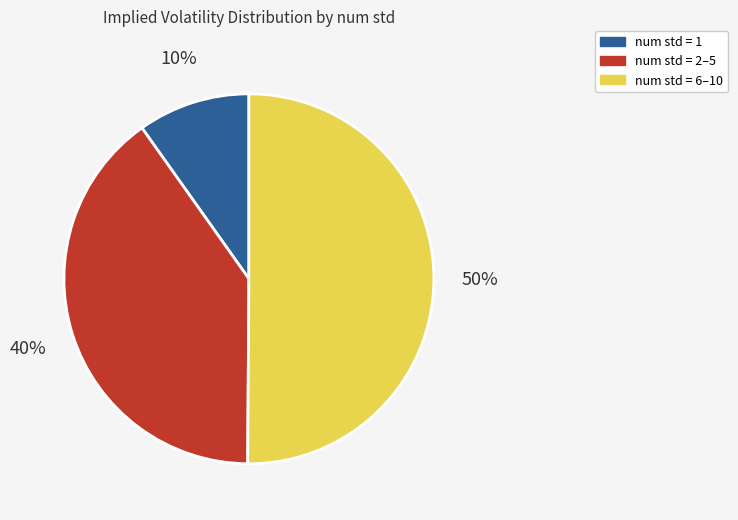

Combined, do num std = 6–10 and num std = 2–5 account for over 50%?

Yes